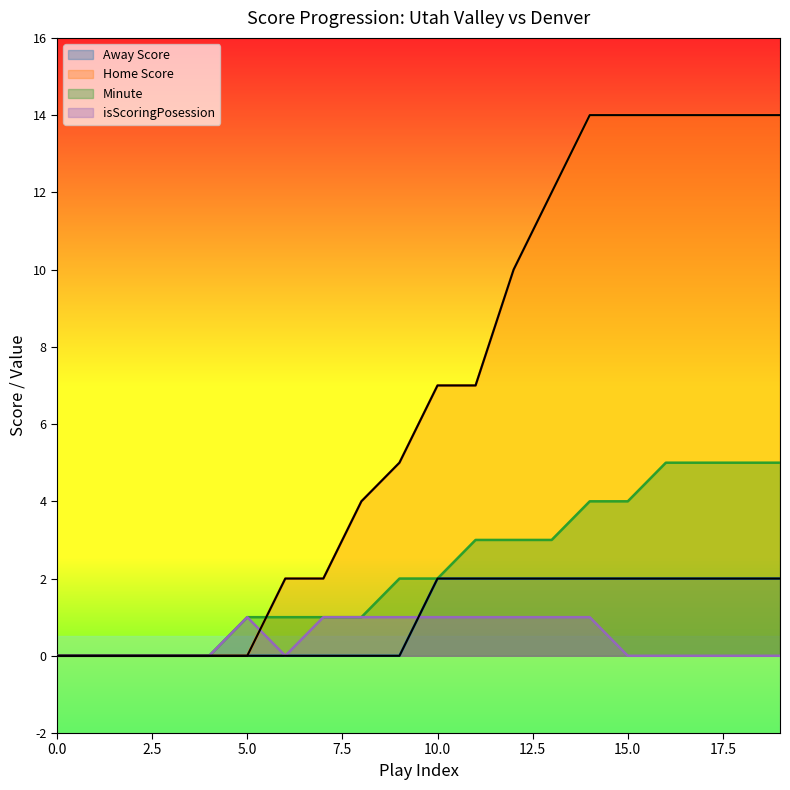

At how many categories does at least one series exceed 8?

8